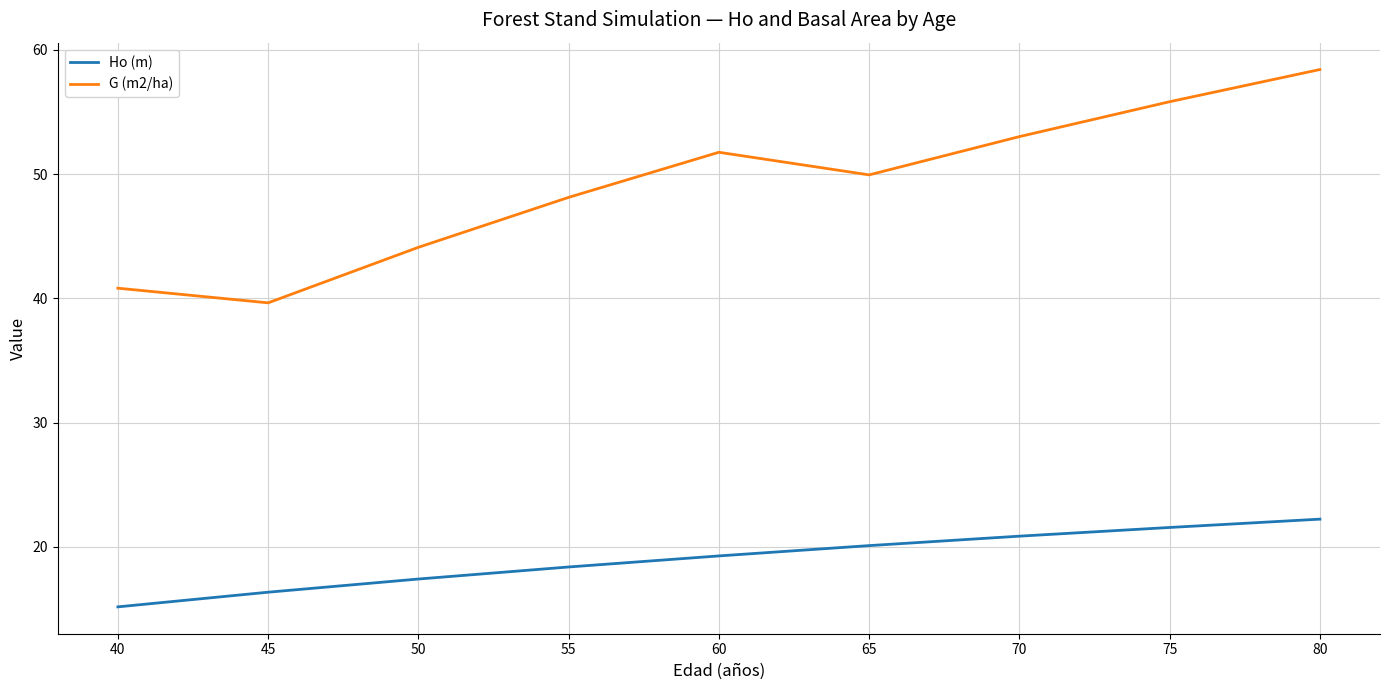

What is the maximum value shown in the chart?

58.4